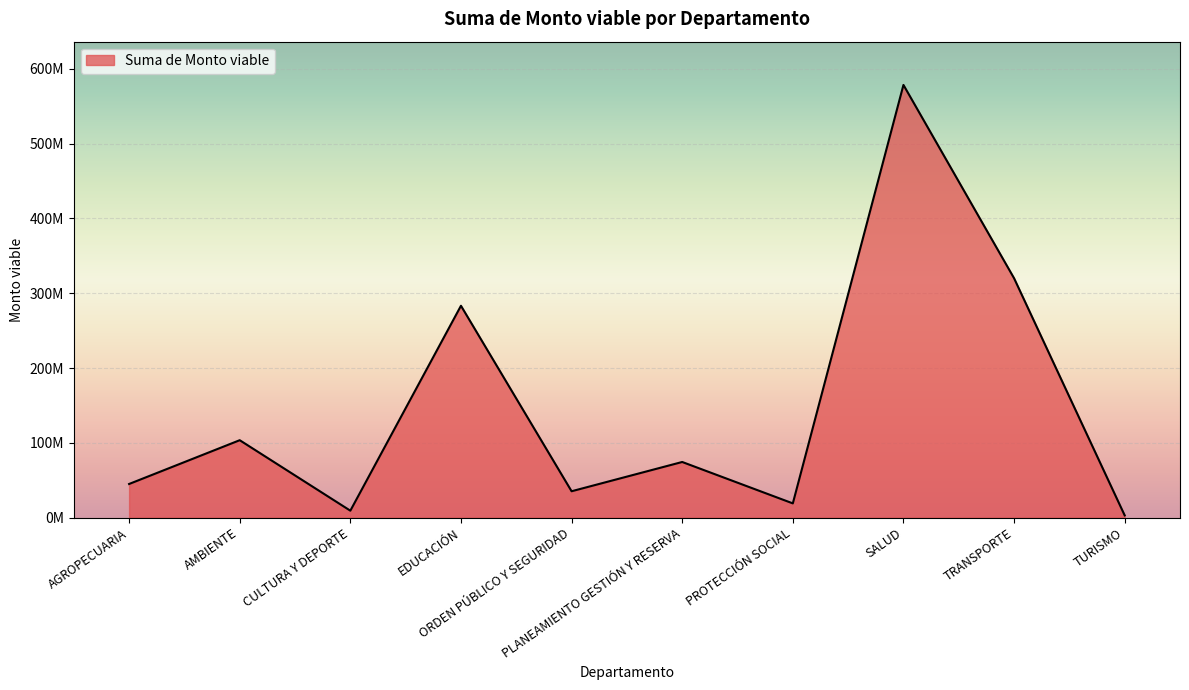

Reading left to right, transcribe all the data shown in this chart.

44968150.0	103521389.4	9276356.8	283307108.3	35249904.0	74400166.1	19032429.2	578610721.3	320104957.5	2966681.1